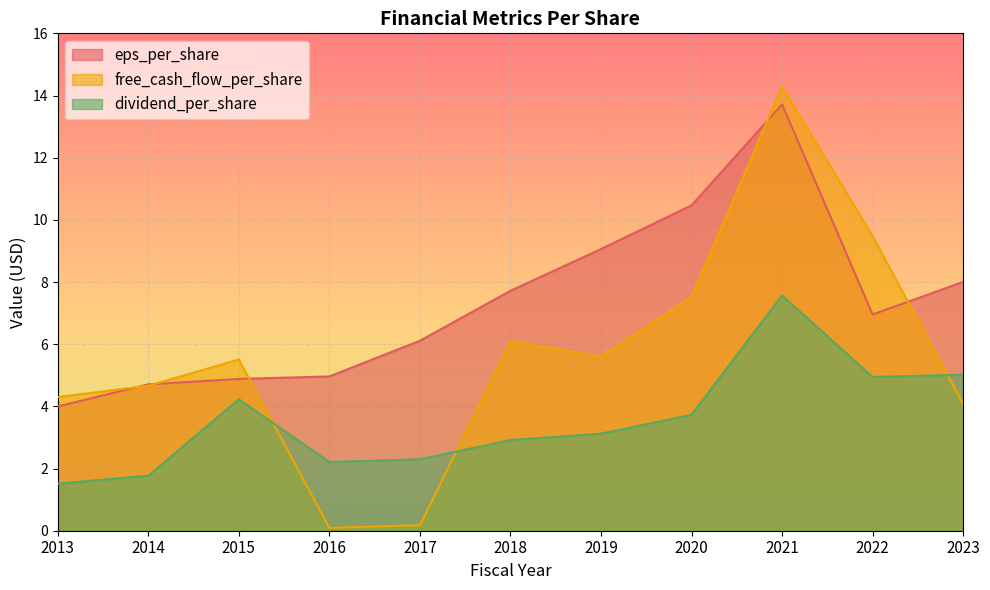

How many lines are shown in the chart?

3